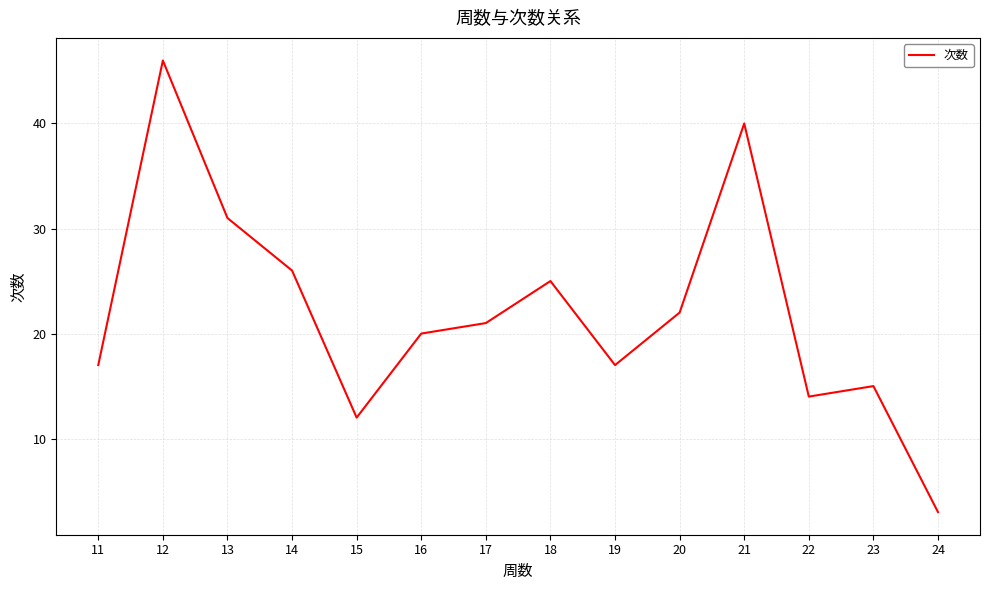

Between 21 and 24, which is larger?

21